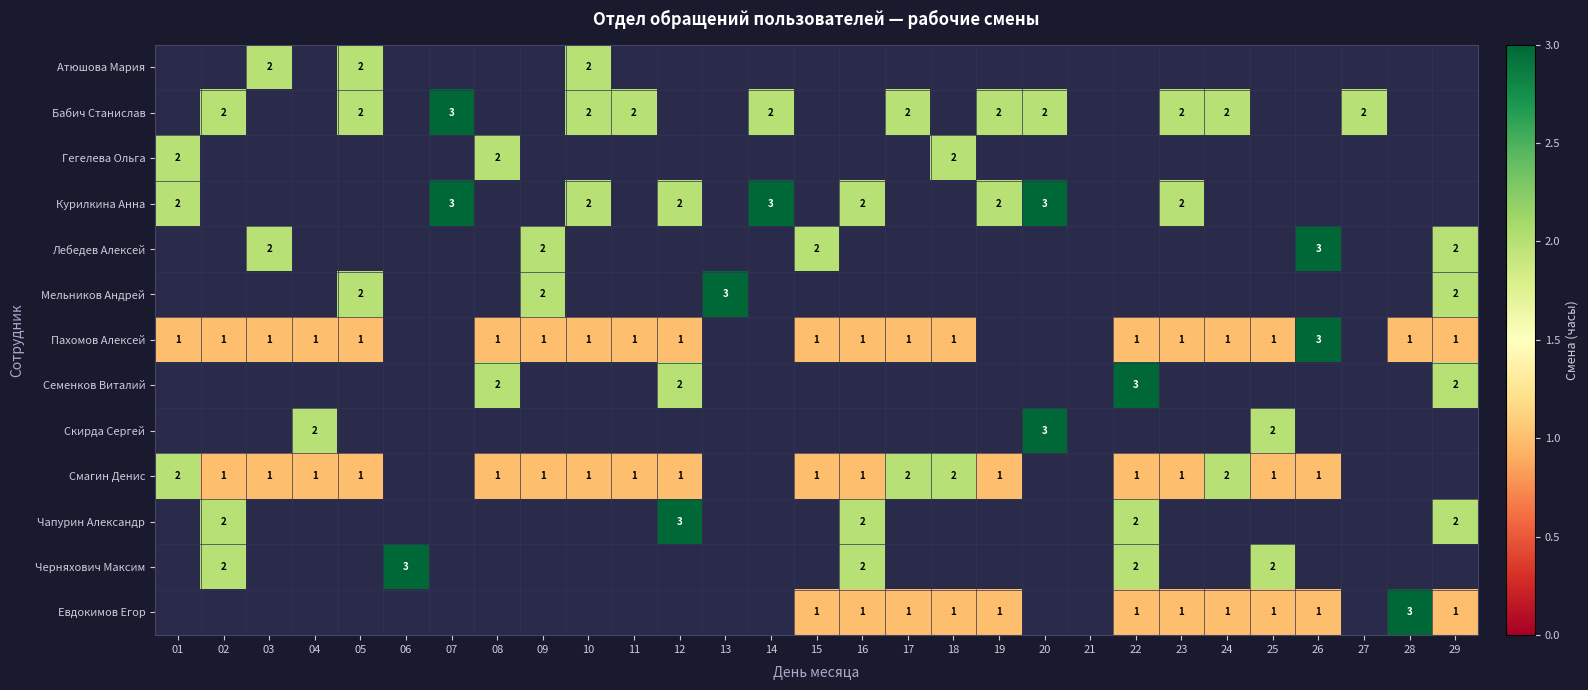

Count the number of data series in this chart.

13